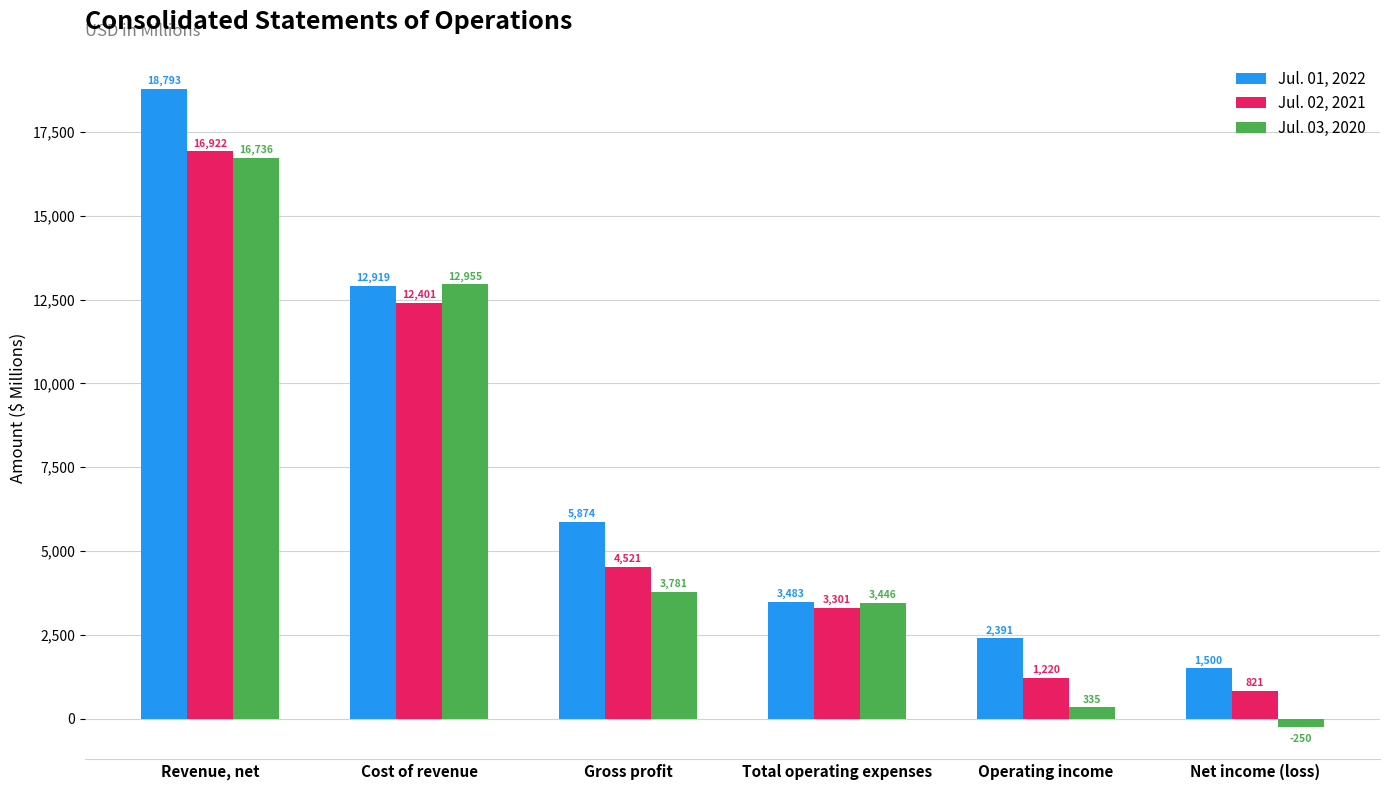

At which category is the sum across all series the highest?

Revenue, net